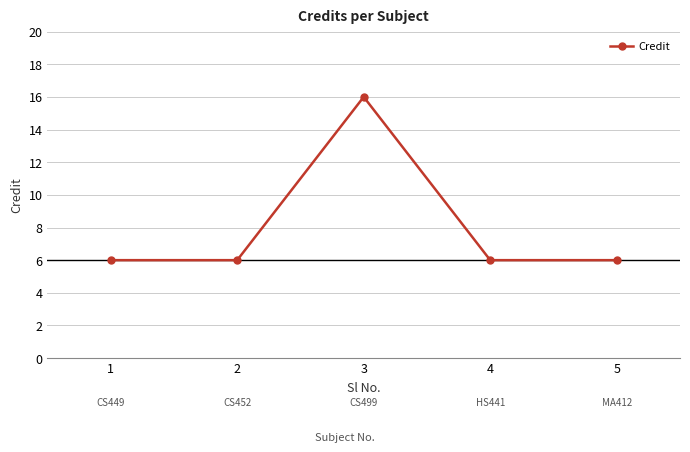

The value at 4 is 6. True or false?

True